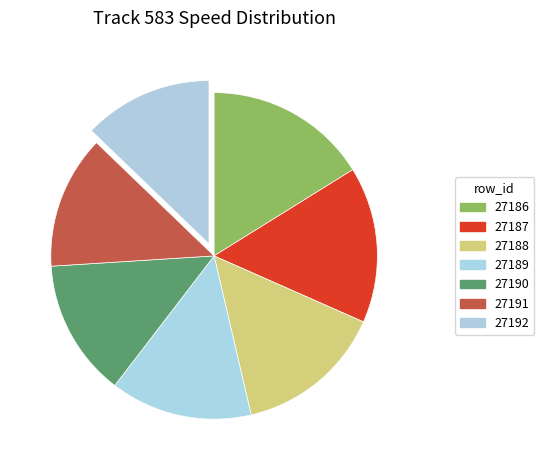

Count the number of slices in the pie.

7